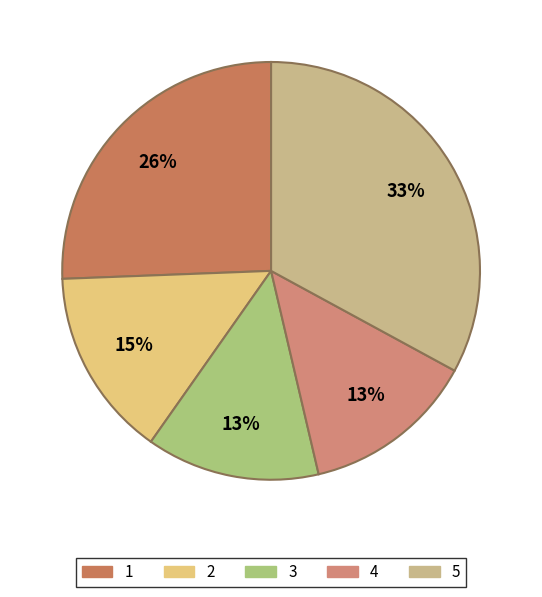

To the nearest percent, what portion does 2 represent?

15%